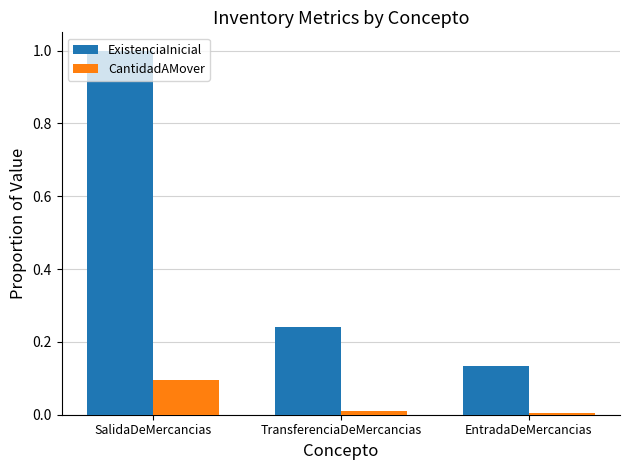

Count the number of data series in this chart.

2